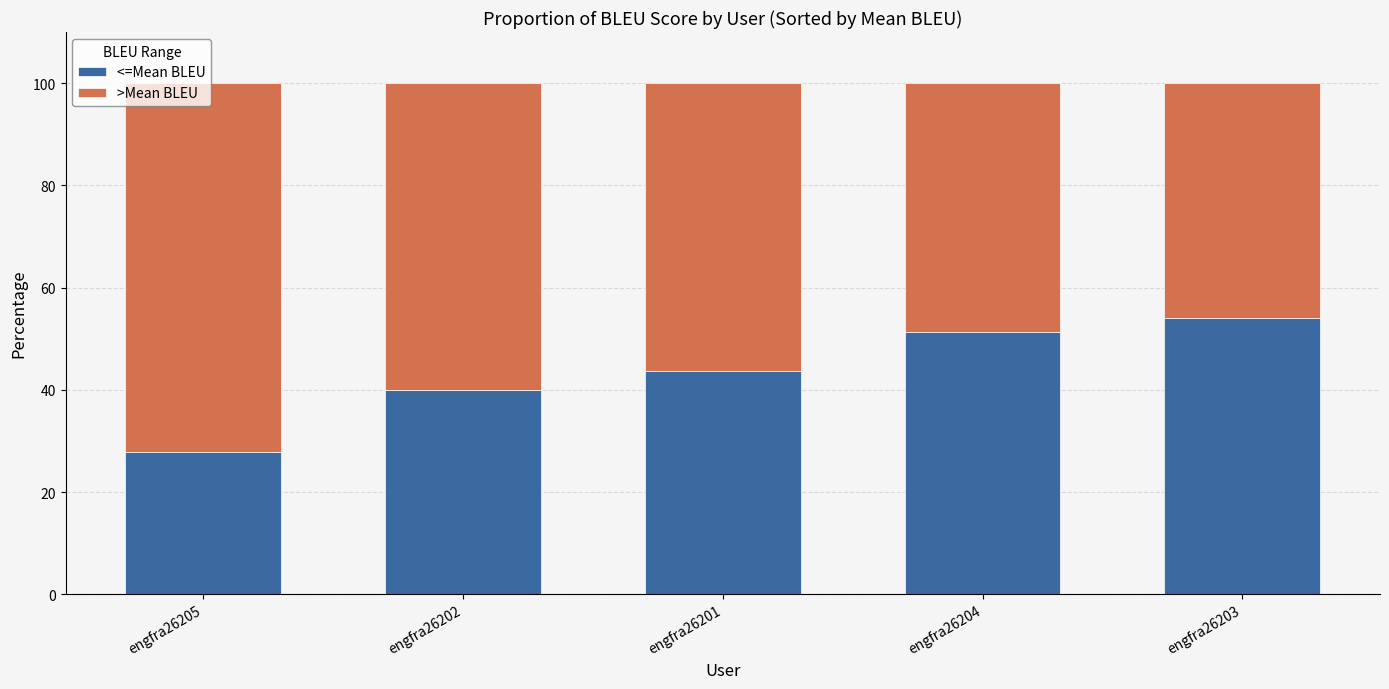

At which label does <=Mean BLEU reach its minimum?

engfra26205